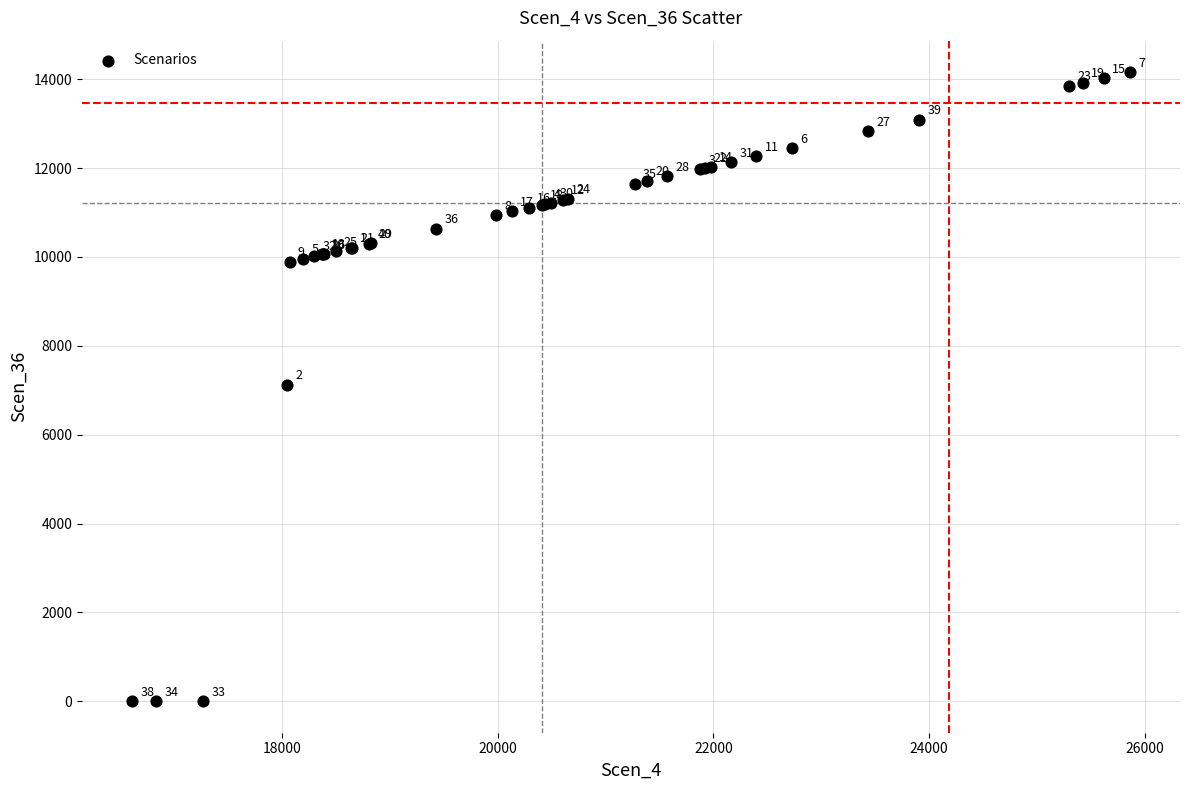

What Y value in the scatter plot is closest to 7079?

7121.6